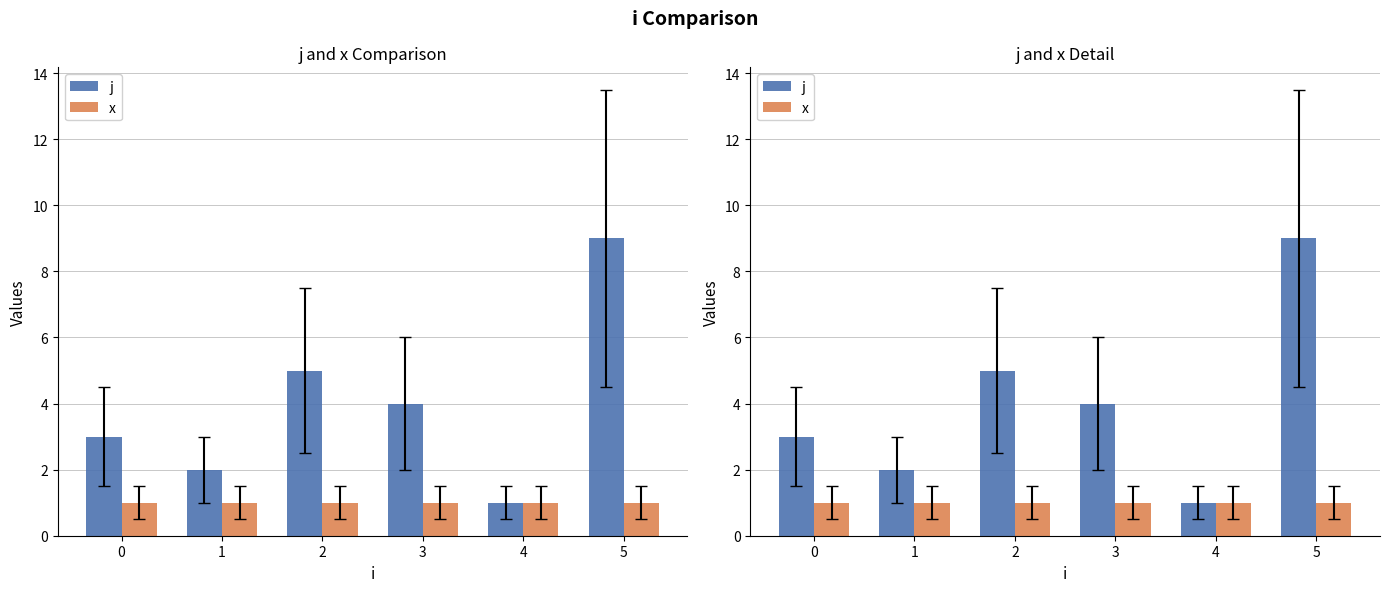

What is the maximum value for x?

1